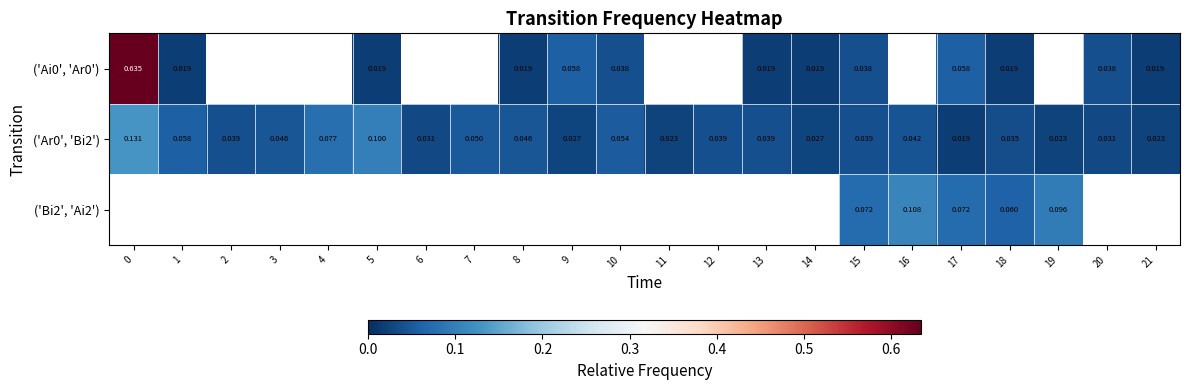

Between 1 and 14, which series saw the biggest shift?

row_1